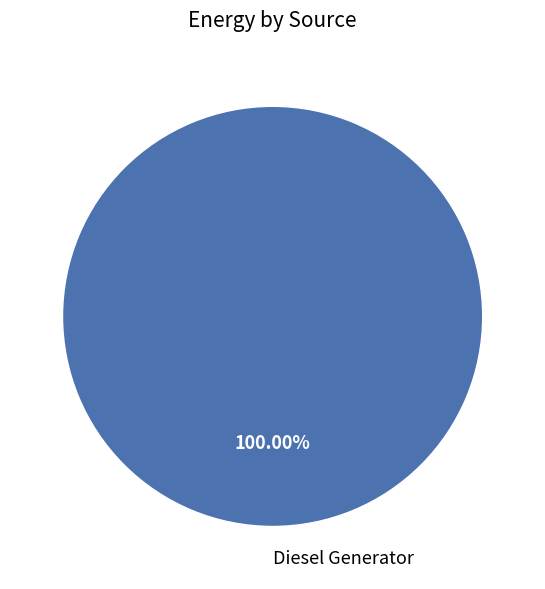

Which category accounts for the majority?

Diesel Generator